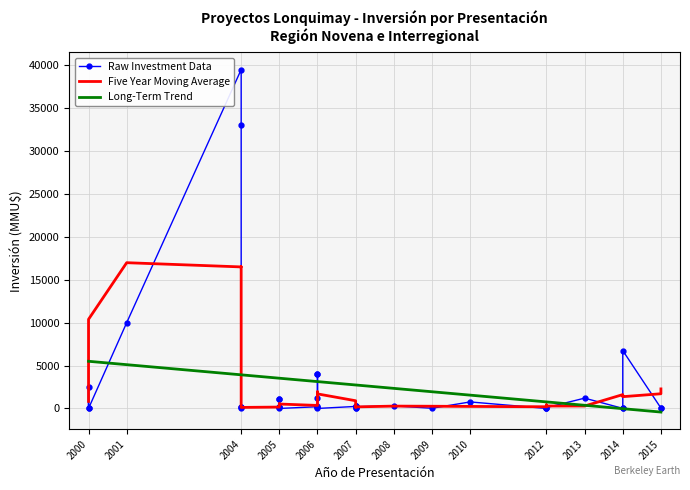

True or false: Raw Investment Data has more than 0 points higher than both neighbors.

True